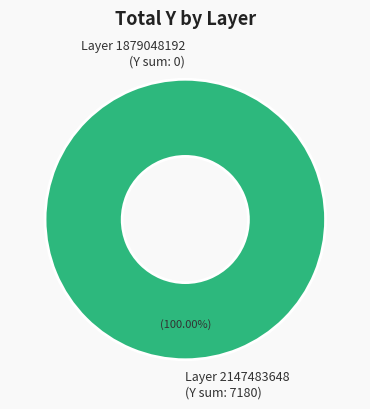

Does 29 account for over 50% of the chart?

No